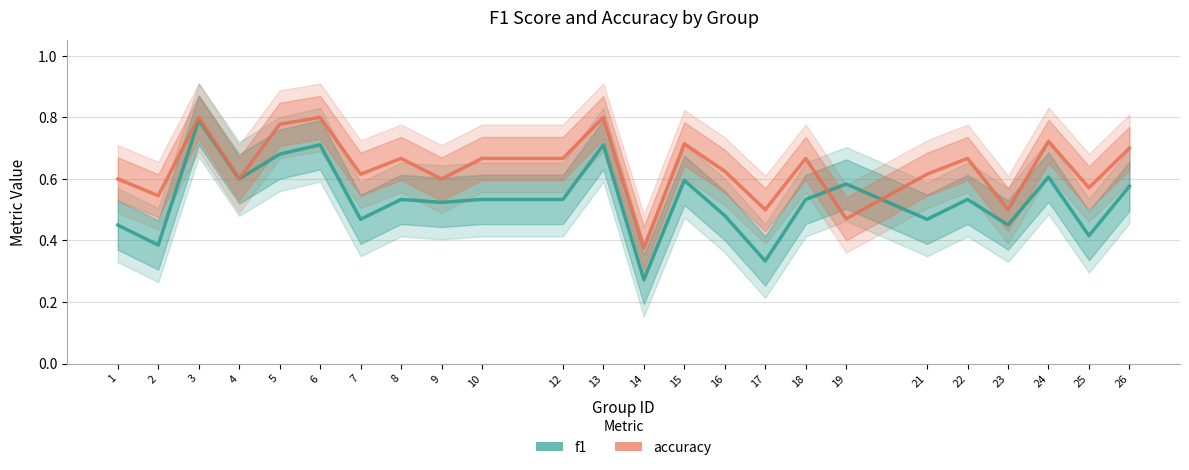

Which series has the largest total across all categories?

accuracy